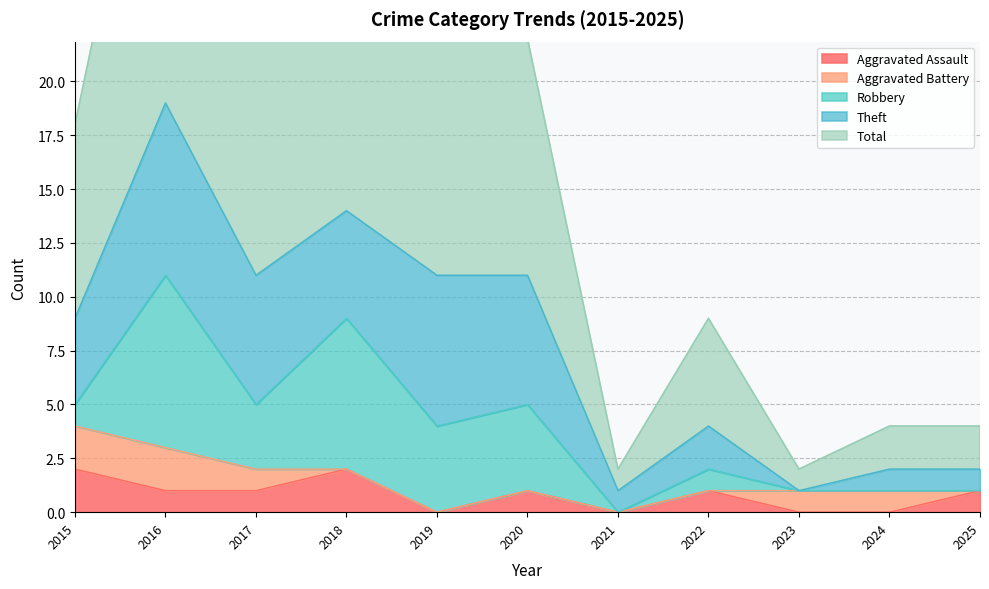

At how many categories does at least one series exceed 5?

6